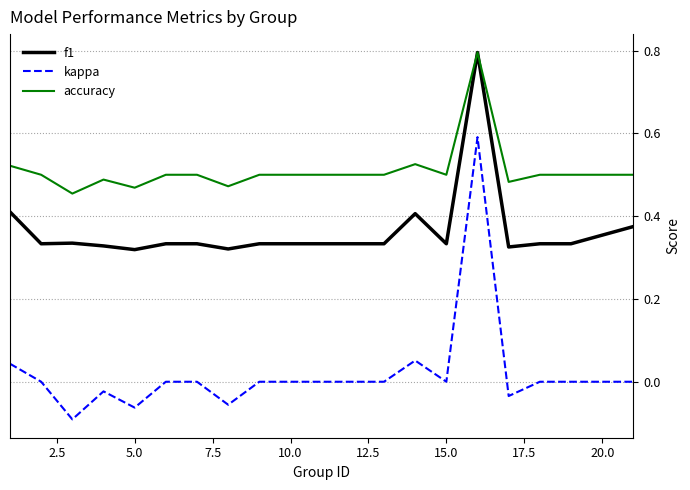

True or false: kappa and accuracy intersect in this chart.

False